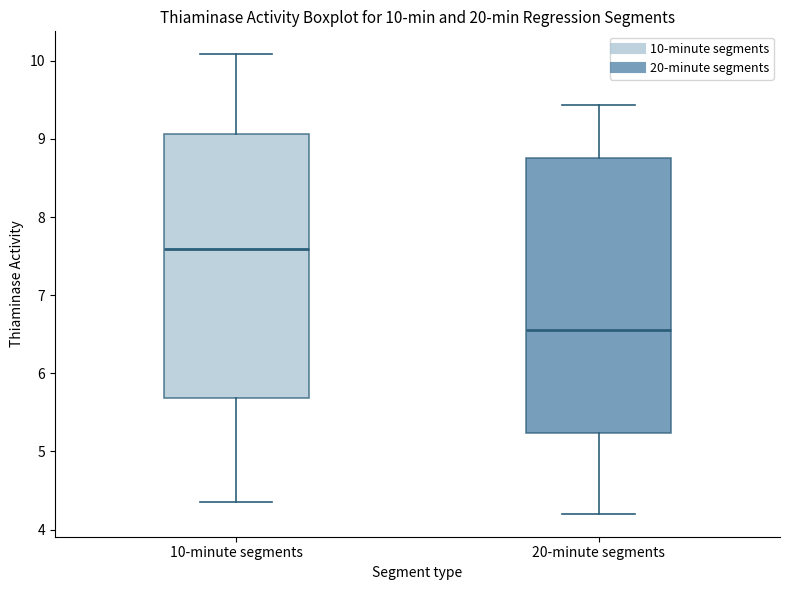

Which box's median line is the highest?

10-minute segments